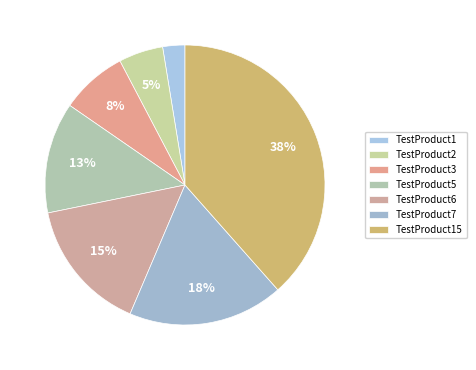

To the nearest percent, what is the difference between the TestProduct7 and TestProduct1 slice percentages?

15%